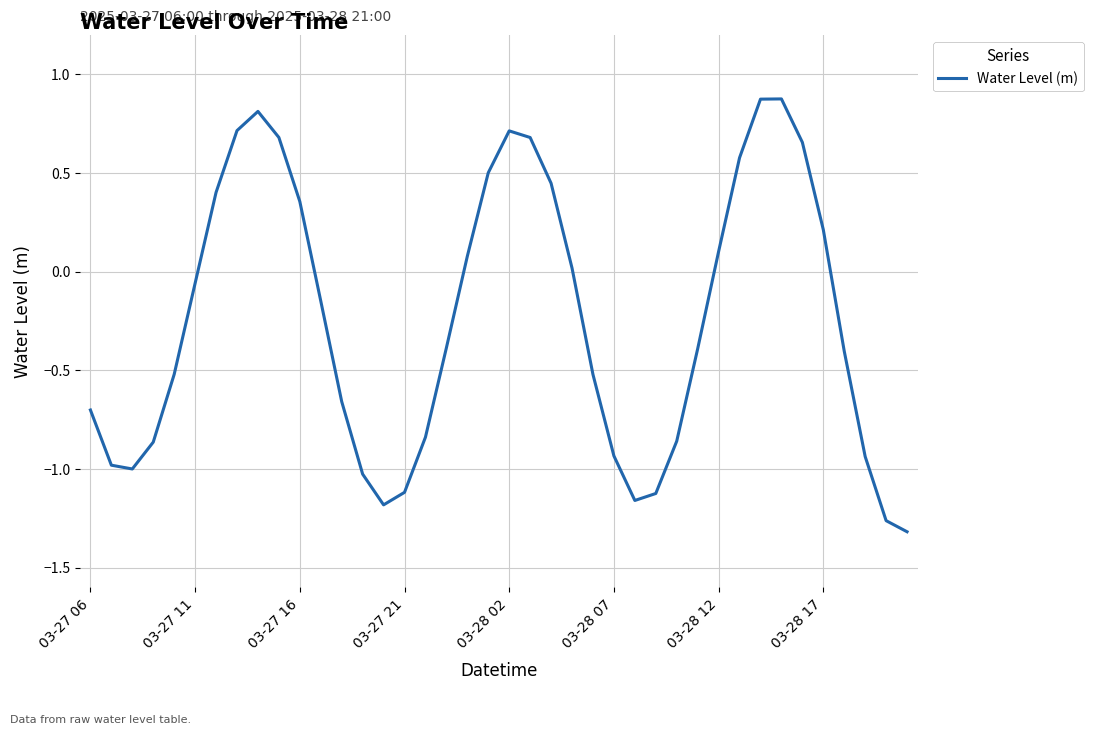

What is the greatest value displayed?

0.9